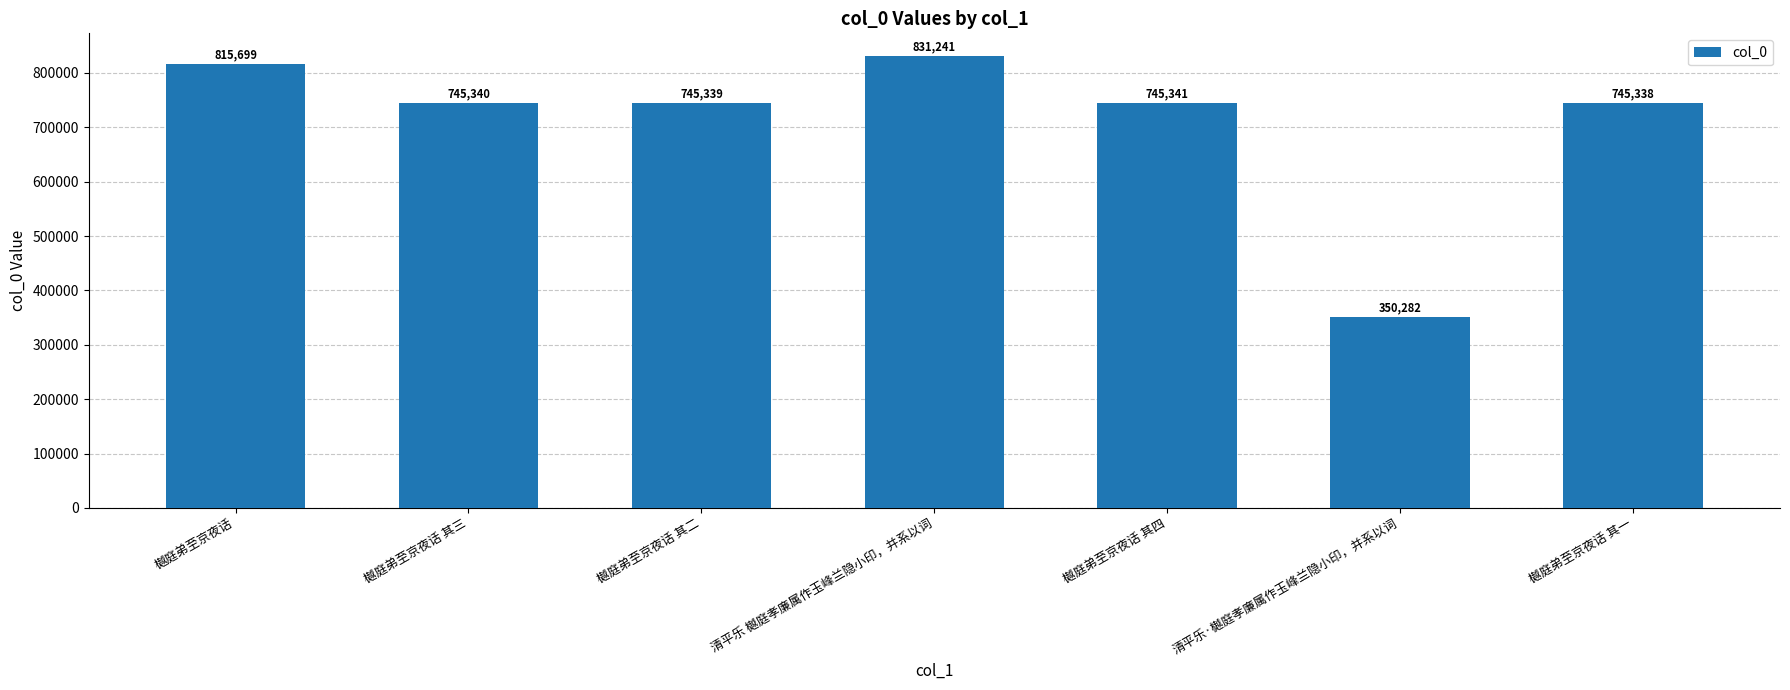

Does the chart contain stacked bars?

No